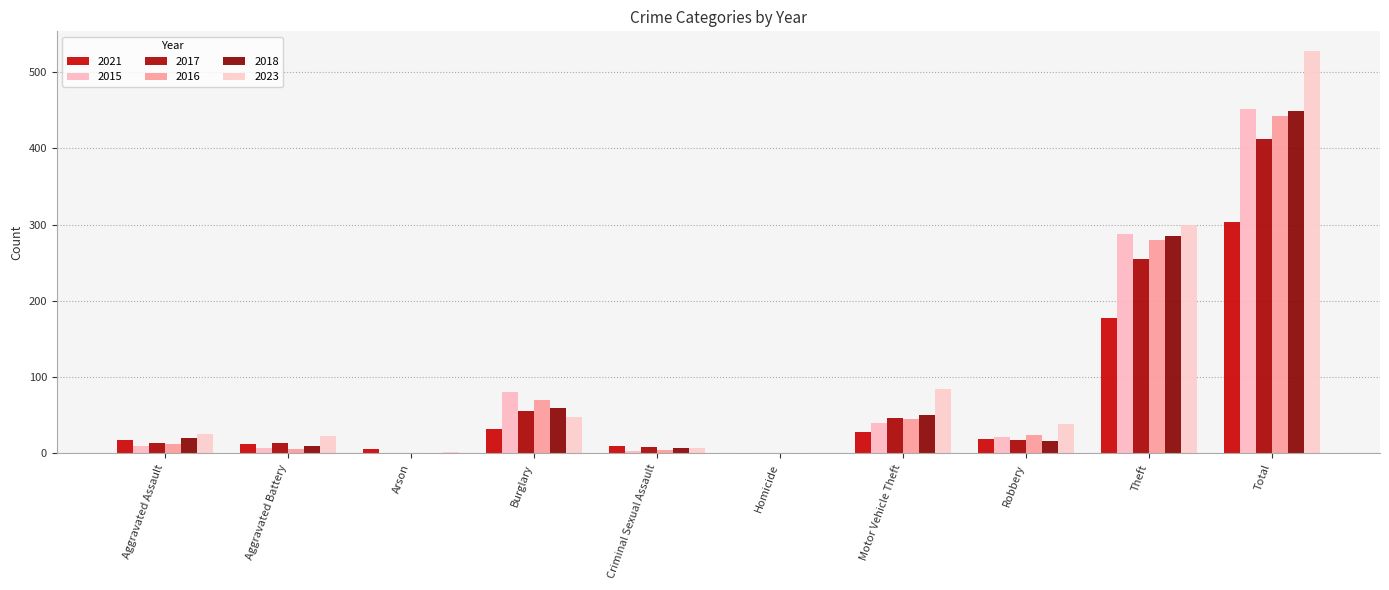

How many data points does each series have?

10